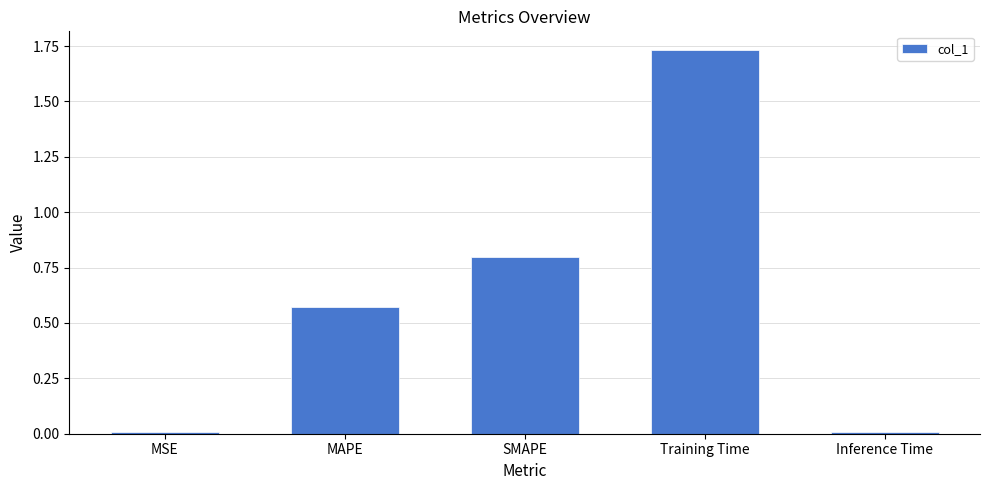

What is the change in value from SMAPE to Training Time?

+0.9